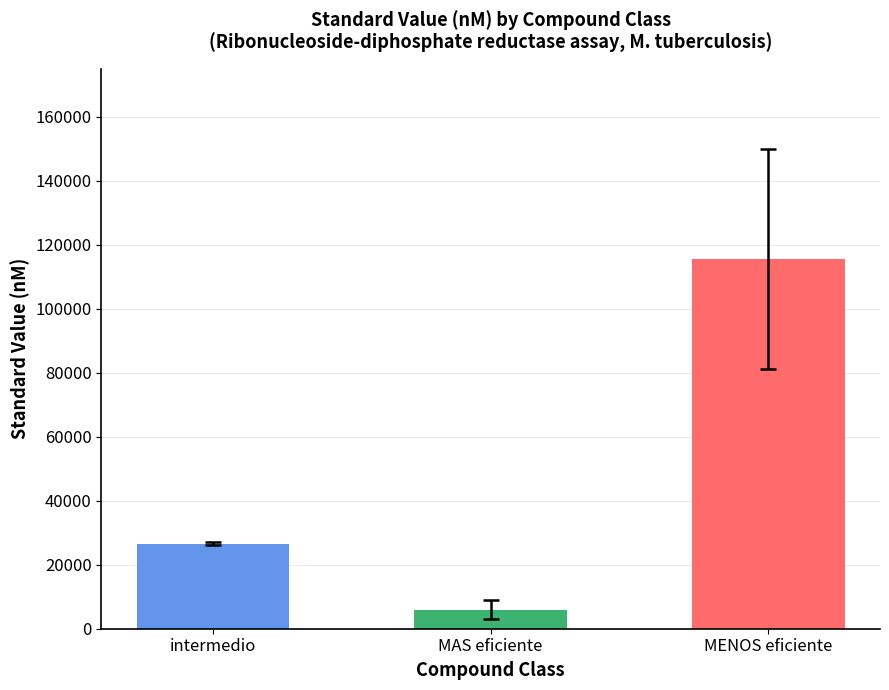

Does the chart contain stacked bars?

No